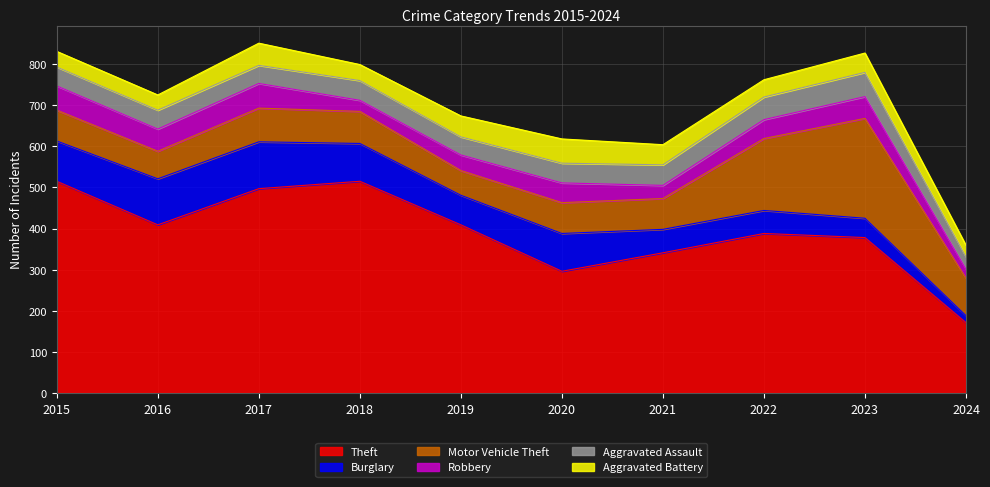

Which category has the lowest value in the Motor Vehicle Theft series?

2019